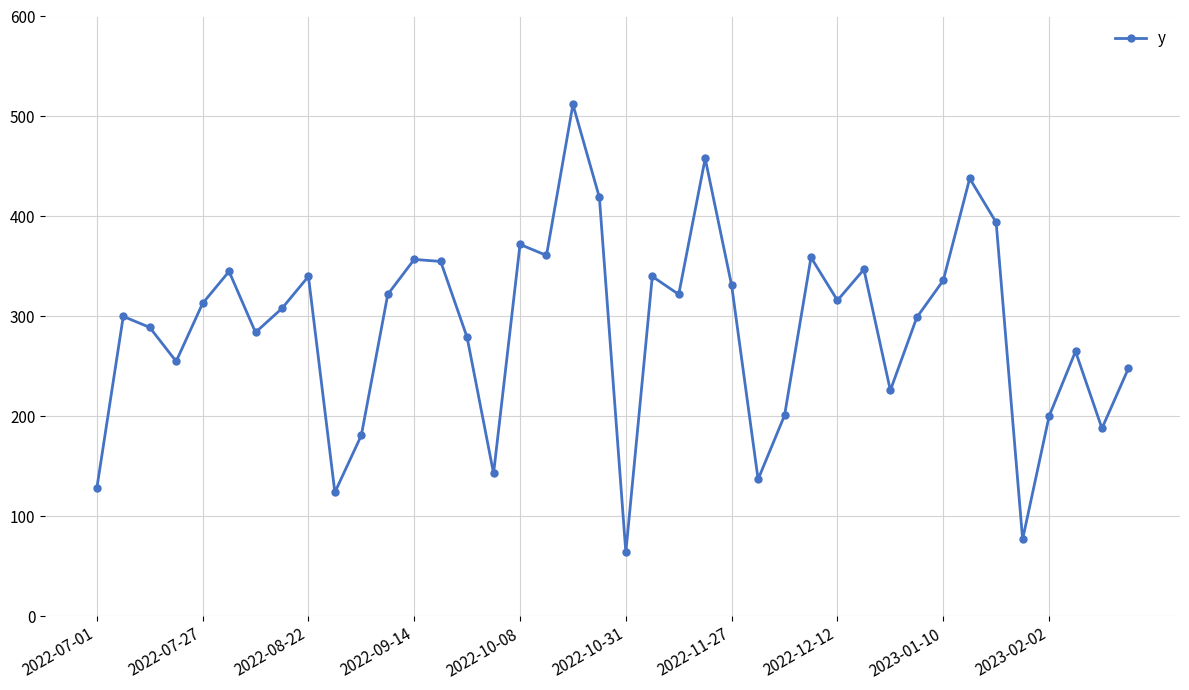

True or false: the data has more than 1 interior local peaks.

True